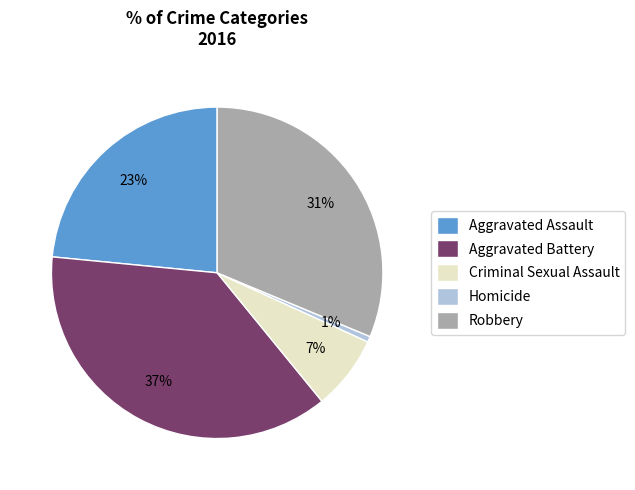

Is there a majority slice in this chart?

No